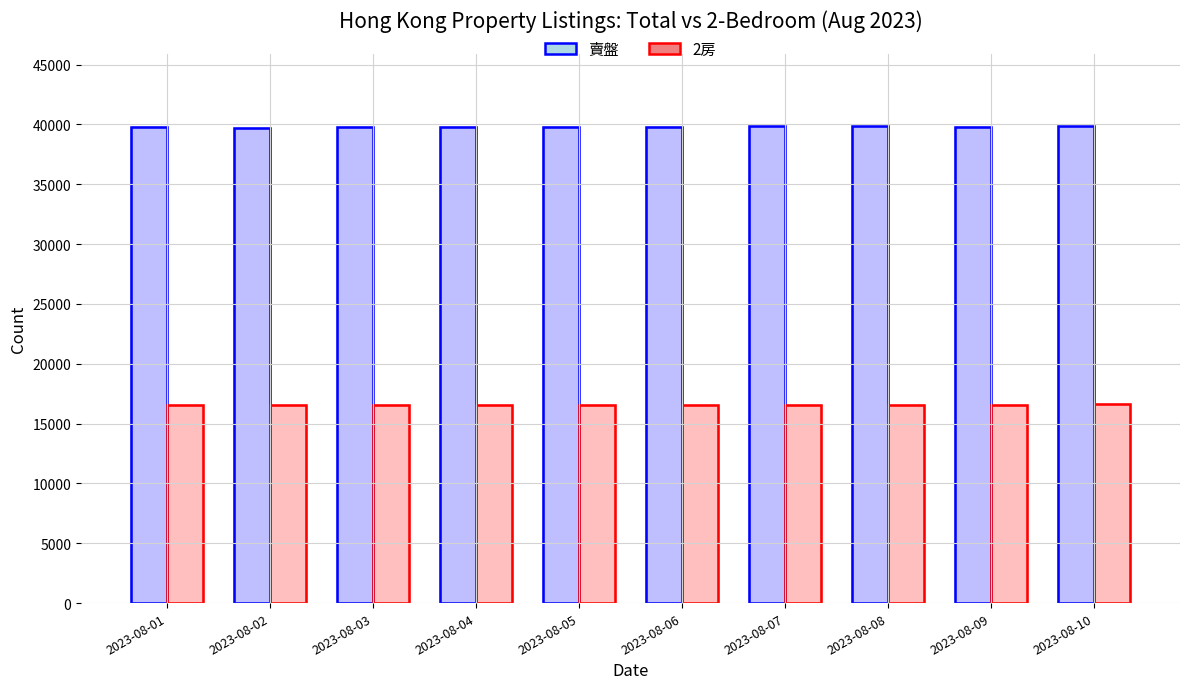

What is the value of the 2房 bar at the 10th from the left?

16604